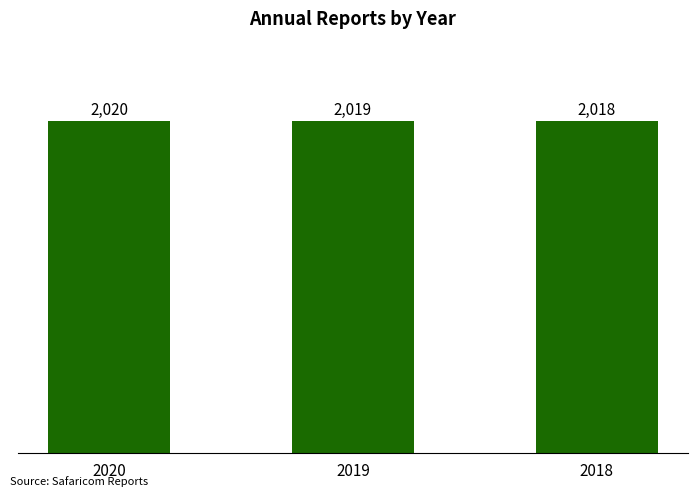

How many data points are less than 2019?

1